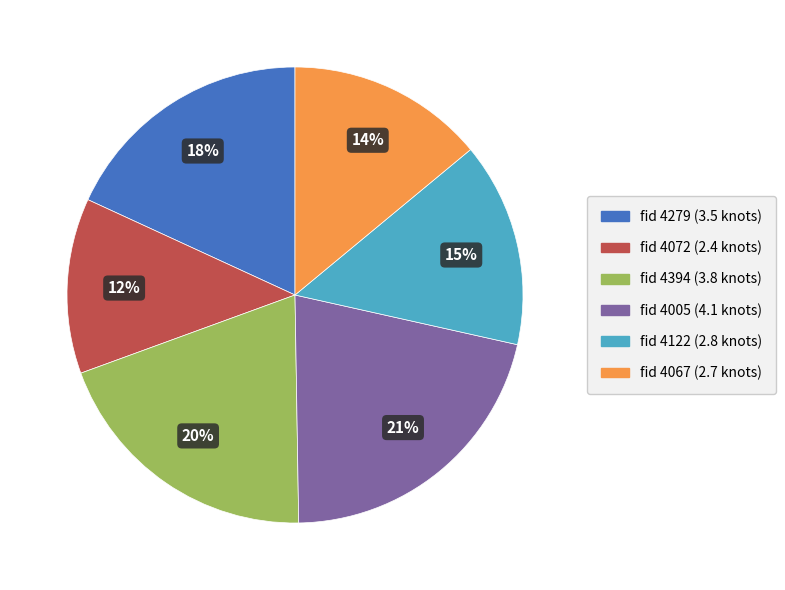

Is there a majority slice in this chart?

No